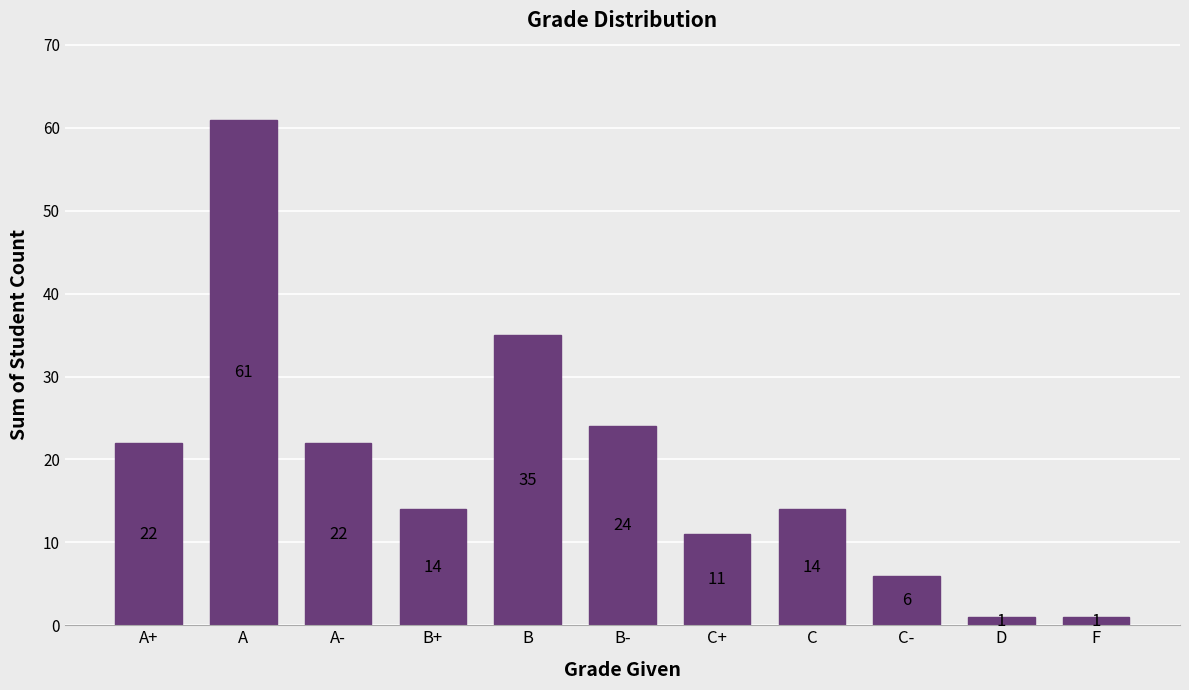

How many series are shown in this chart?

1